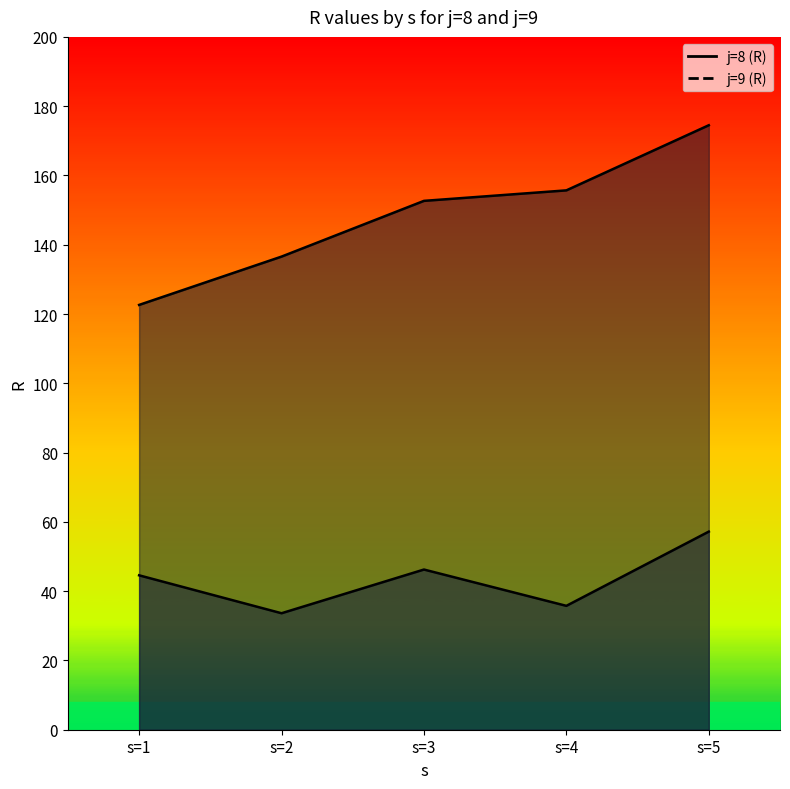

The value of R_j9 at s=1 is 44.6. True or false?

True